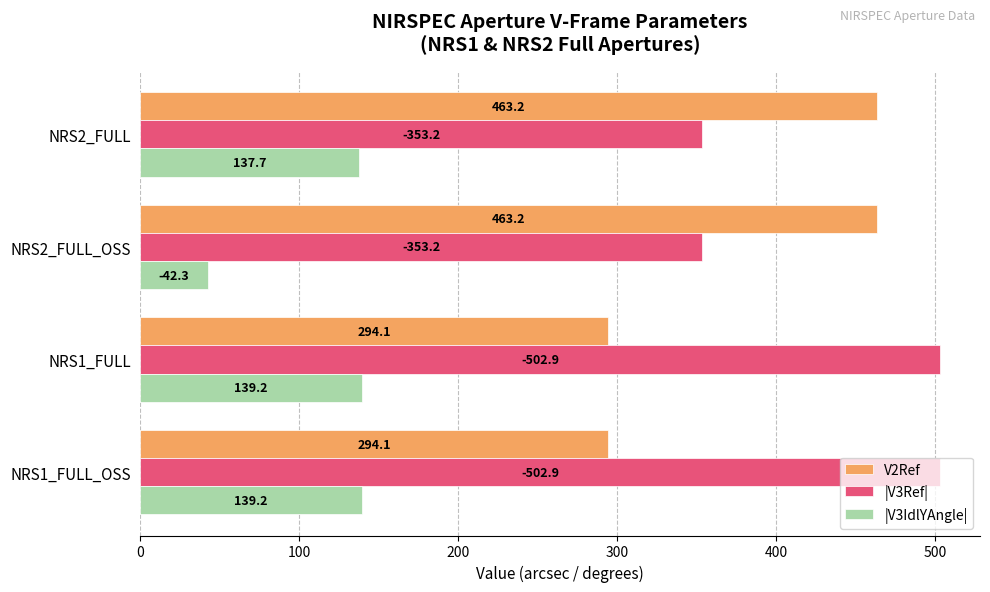

How many series are shown in this chart?

3